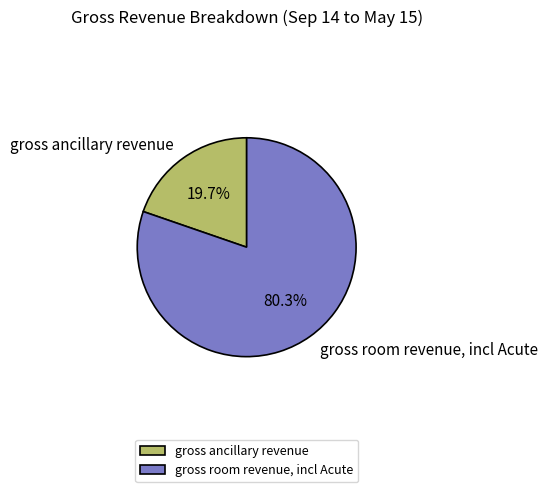

Rank the categories by value from highest to lowest.

gross room revenue, incl Acute, gross ancillary revenue